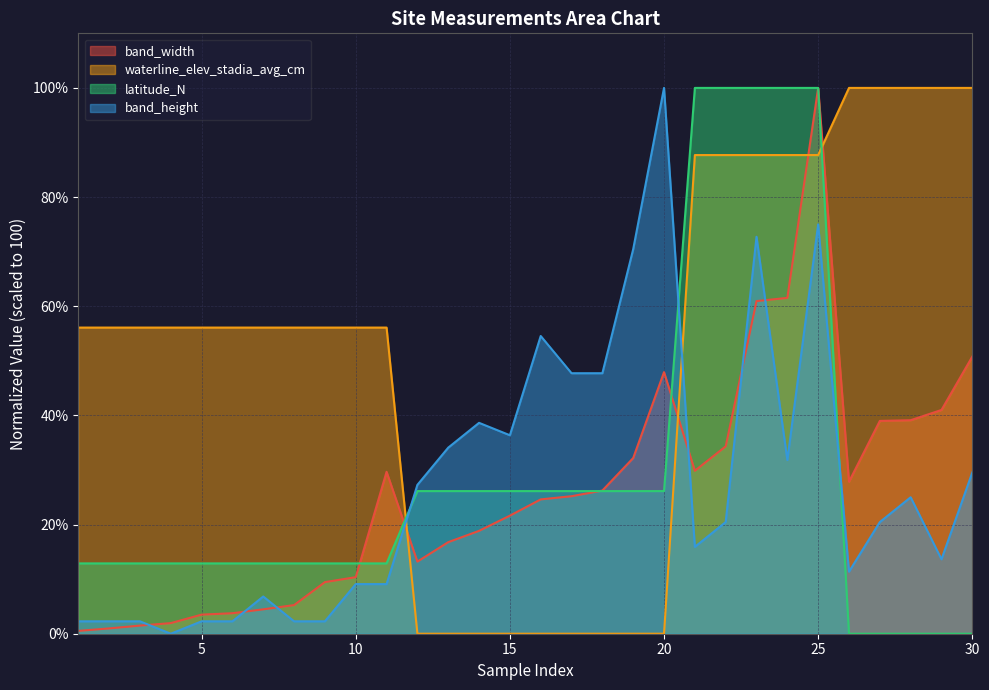

What is the minimum value for band_width?

0.5